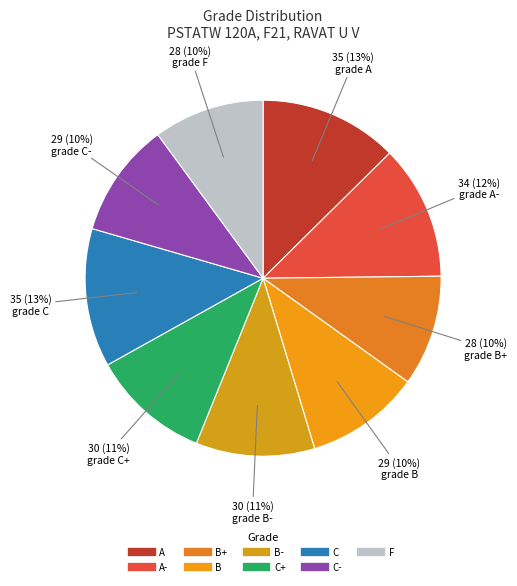

How many slices are in this pie chart?

9